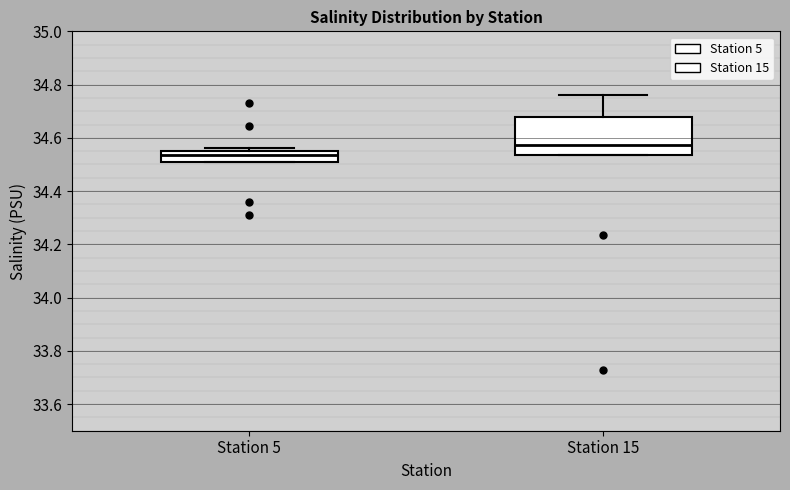

Reading left to right, read every box against the y-axis: the position of its median line, the range the box covers, and the ends of its whiskers. The values are not printed on the chart, so give them approximately, as read against the axis.

Station 5: median 34.54, box 34.52 to 34.56, whiskers 34.50 to 34.56 (just above the box's upper edge)
Station 15: median 34.58, box 34.54 to 34.68, whiskers 34.54 to 34.76